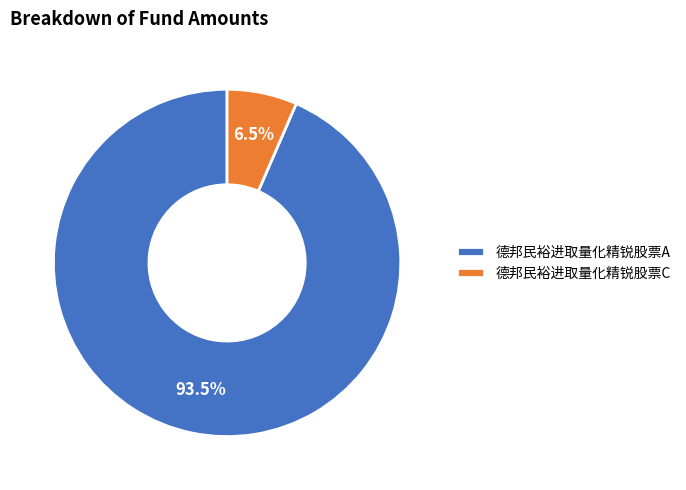

To the nearest percent, what is the difference between the 德邦民裕进取量化精锐股票A and 德邦民裕进取量化精锐股票C slice percentages?

87%